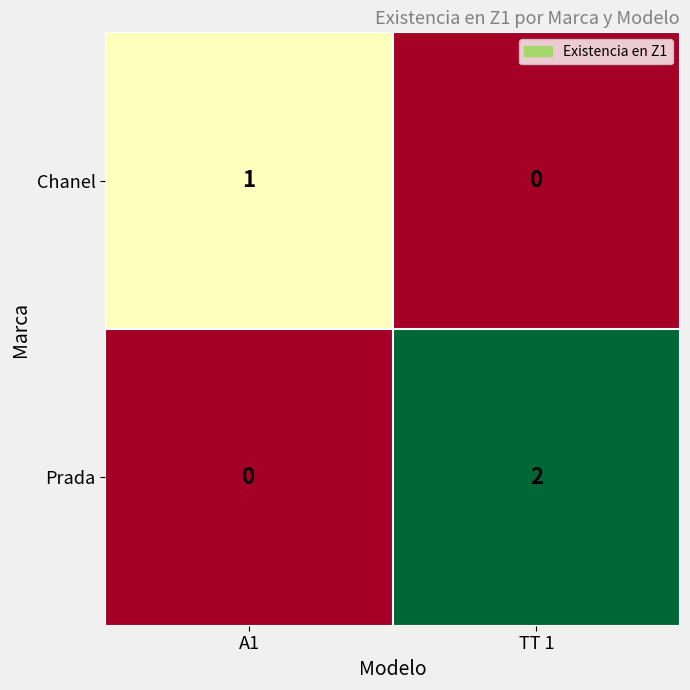

The value of Prada at A1 is 0. True or false?

True